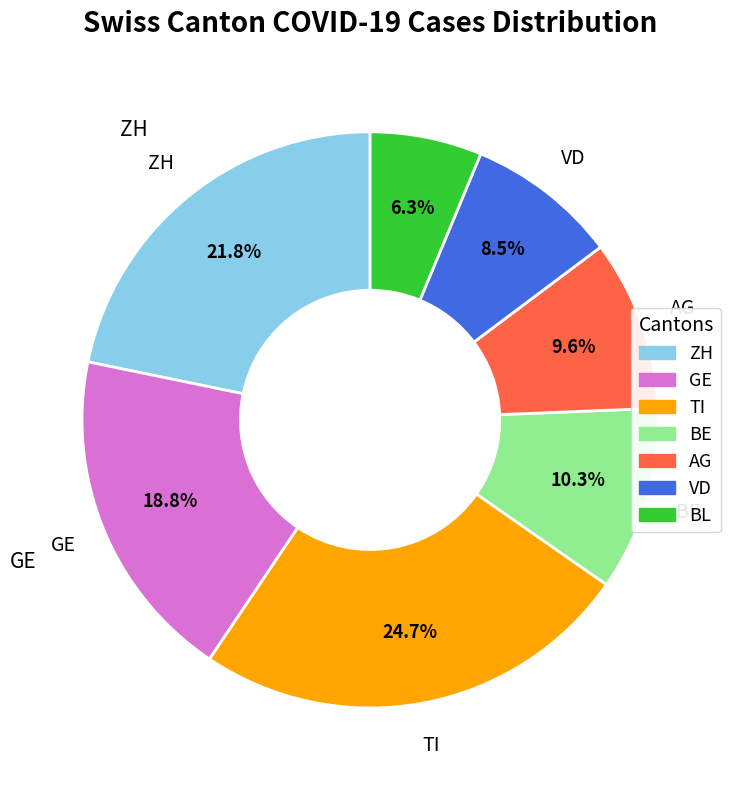

Which has a higher value, AG or VD?

AG